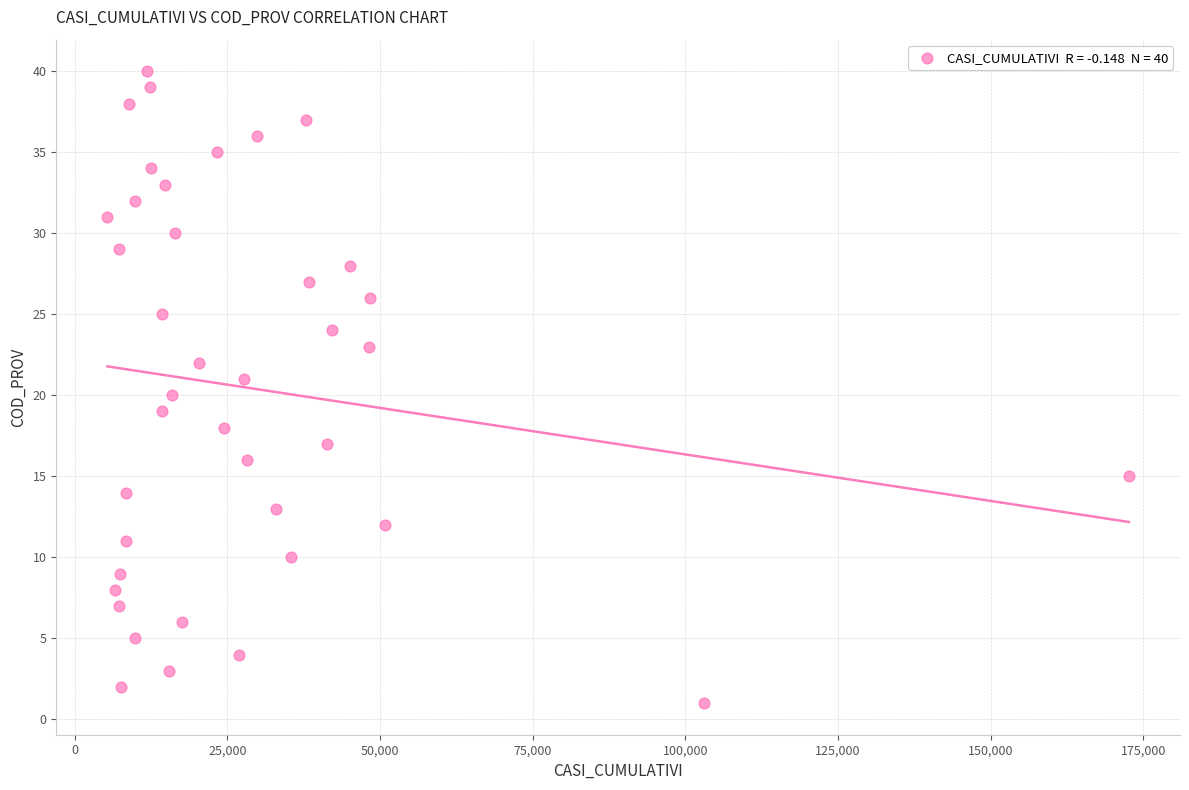

What is the range of X values (max minus min)?

167306